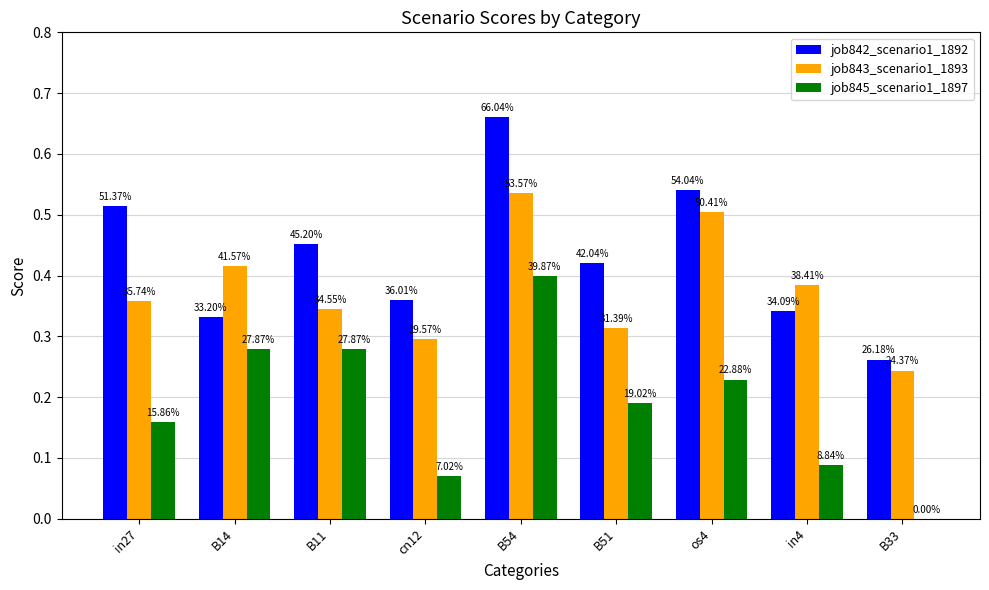

Are the bars horizontal?

No